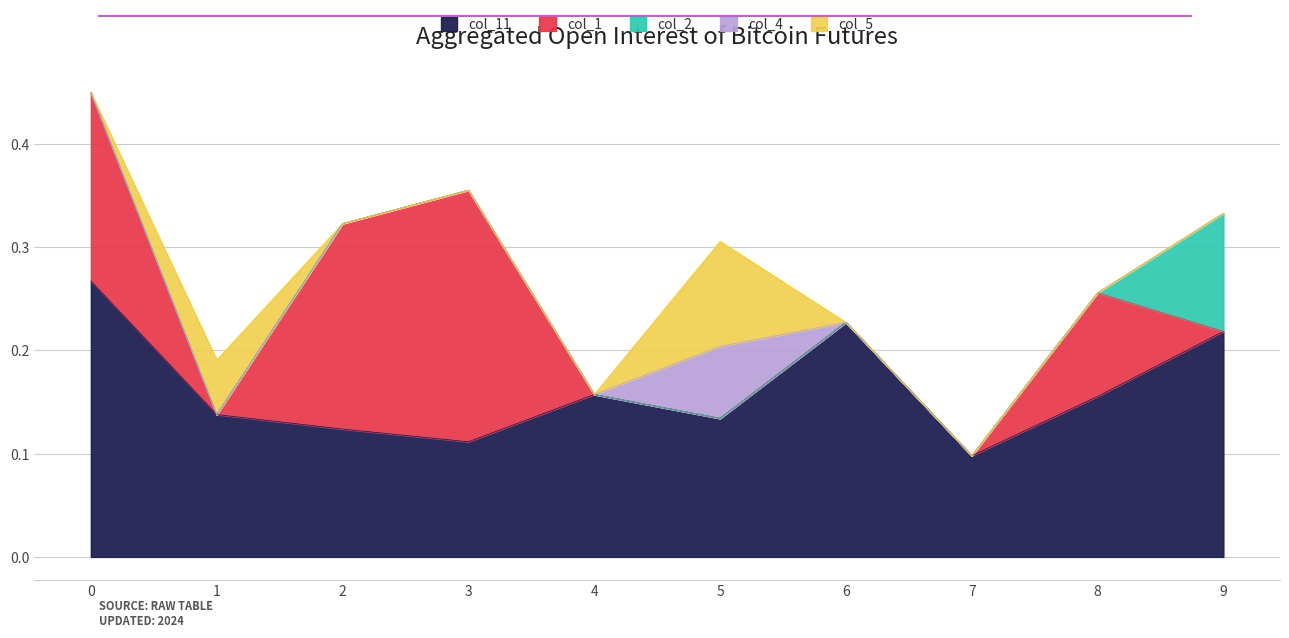

Where is col_5 nearest to the value 0?

2